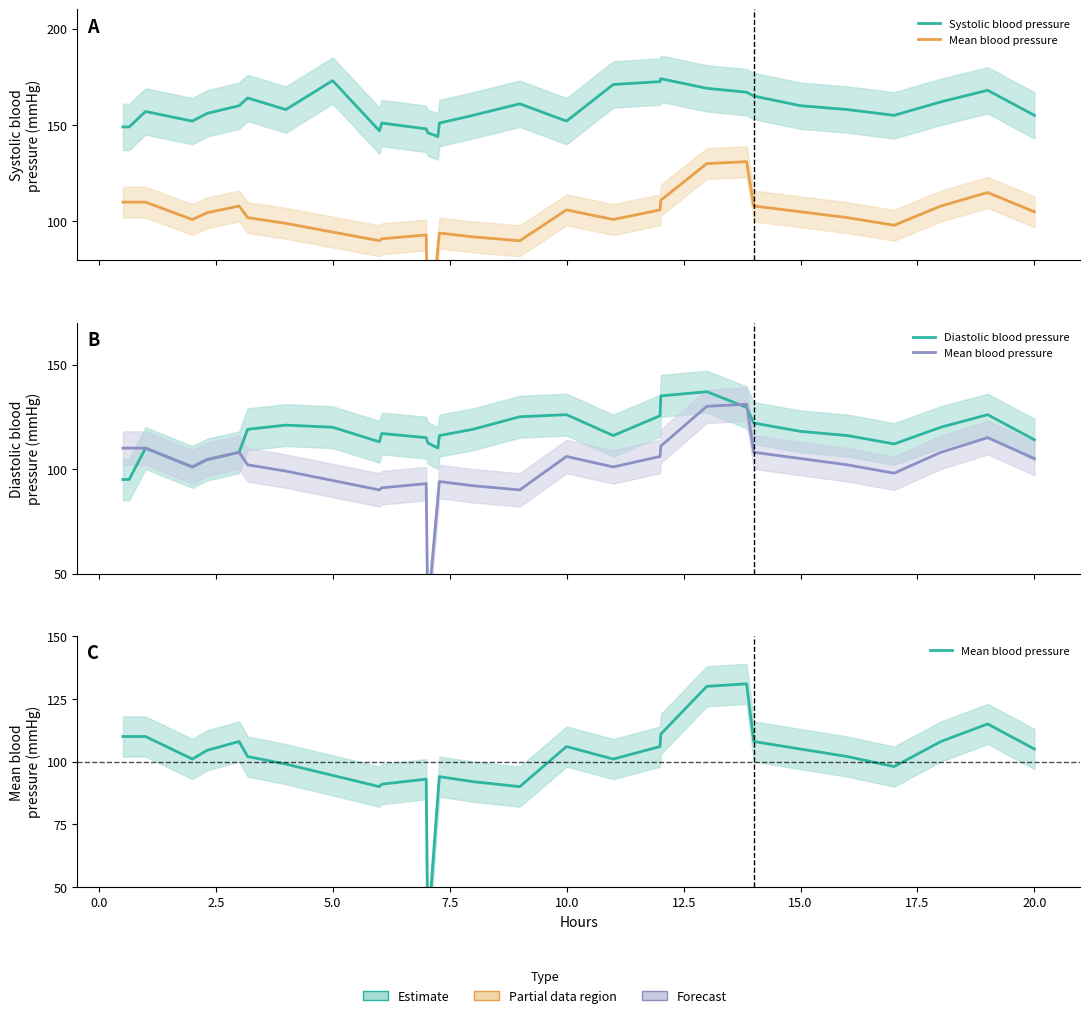

The Systolic blood pressure series shows 53.1 at 11. True or false?

False